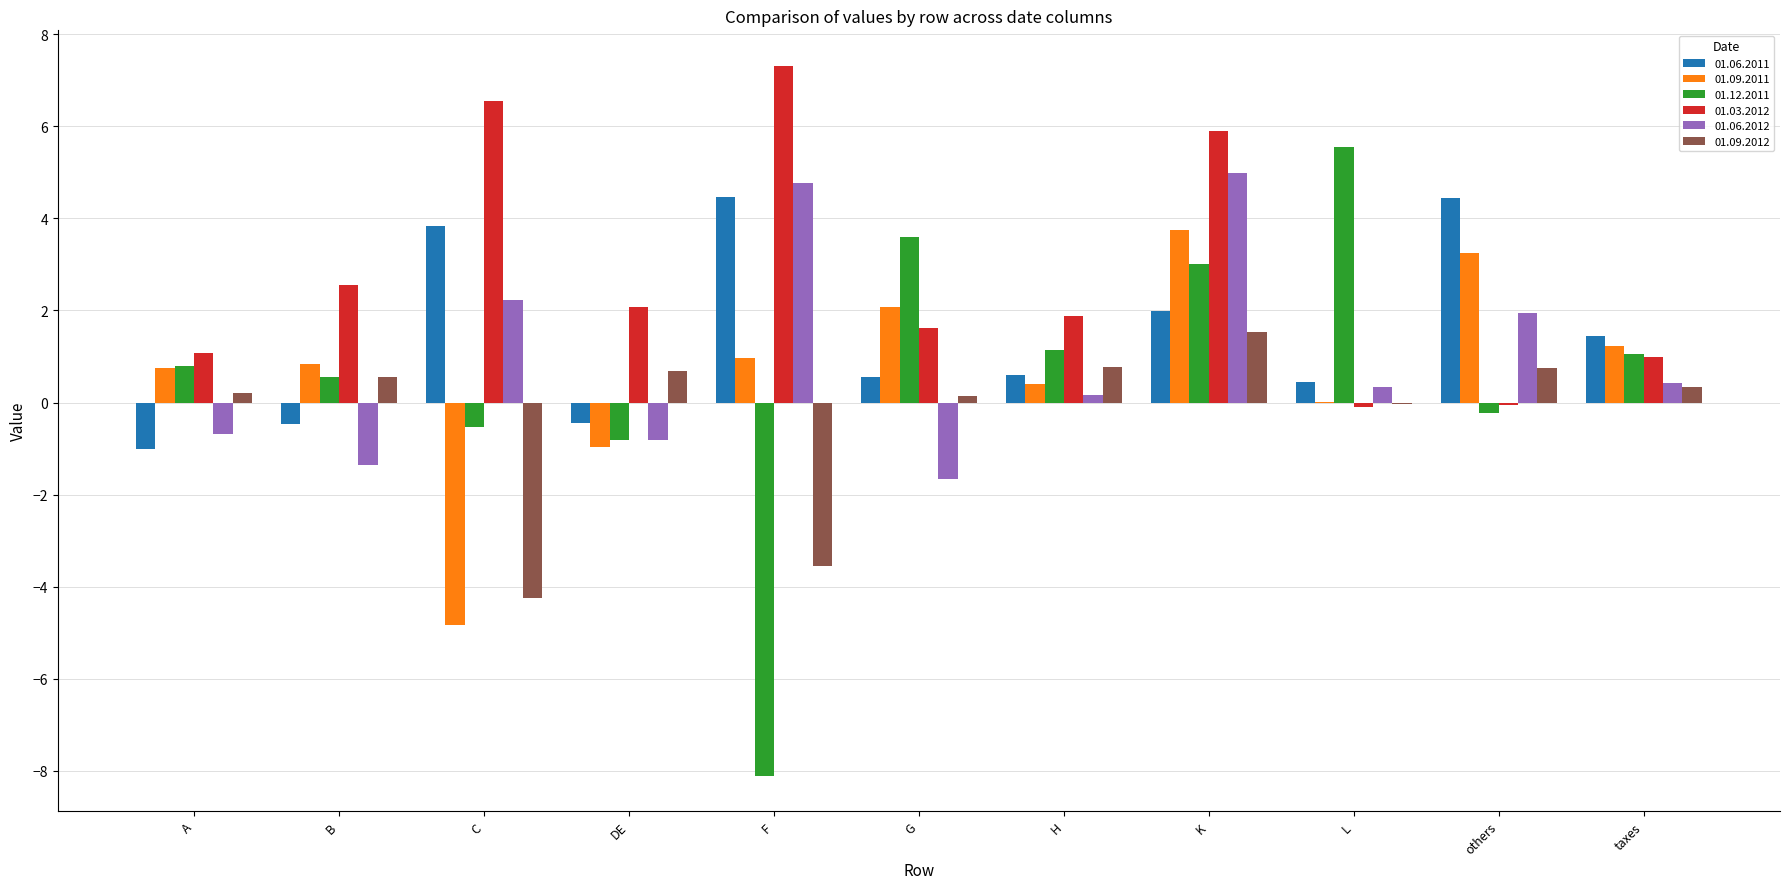

Is it true that 01.03.2012 equals 4.2 at C?

False